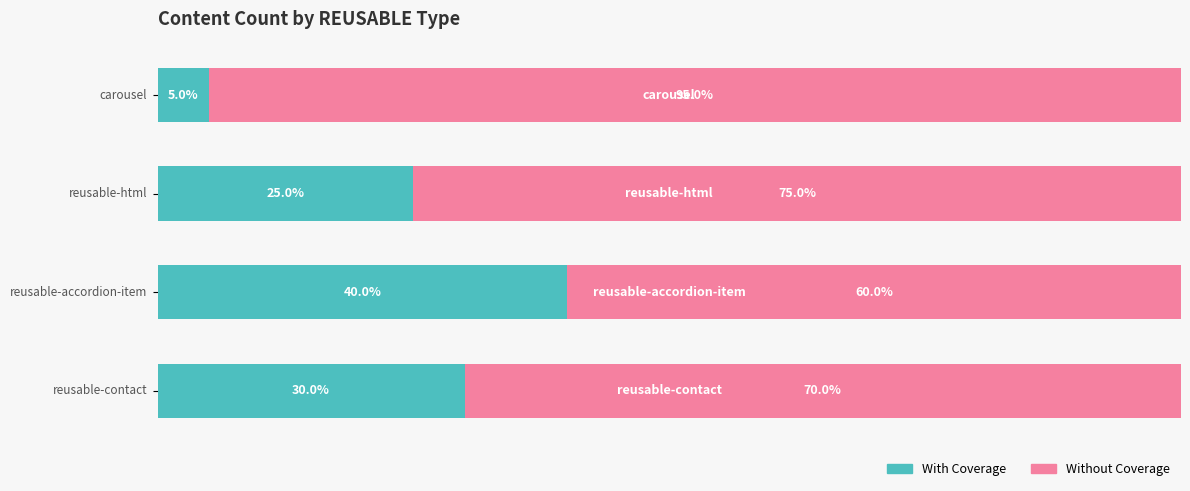

Reading left to right, transcribe all the data shown in this chart.

With Coverage: 0=5	1=25	2=40	3=30
Without Coverage: 0=95	1=75	2=60	3=70